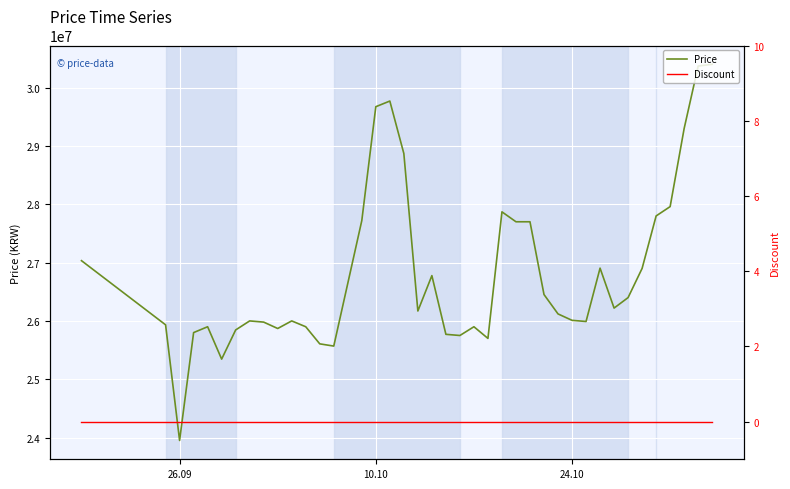

Which category has the highest value in the Discount series?

26.09